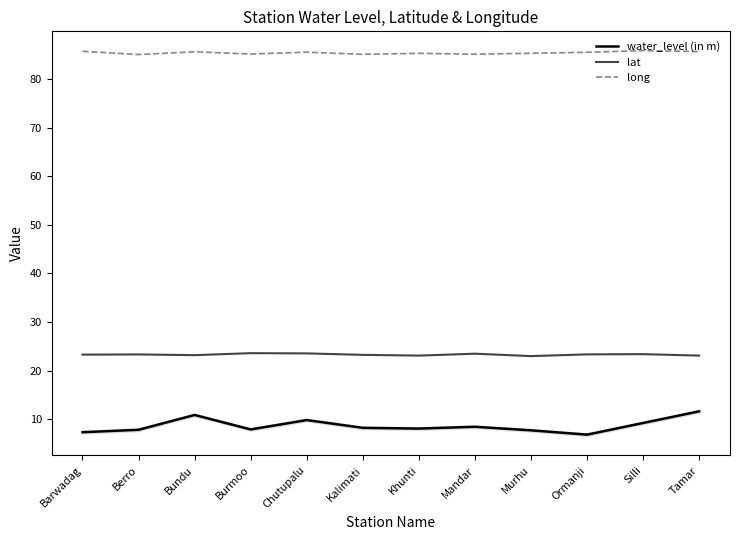

What is the difference between the maximum and minimum values in the lat series?

0.6